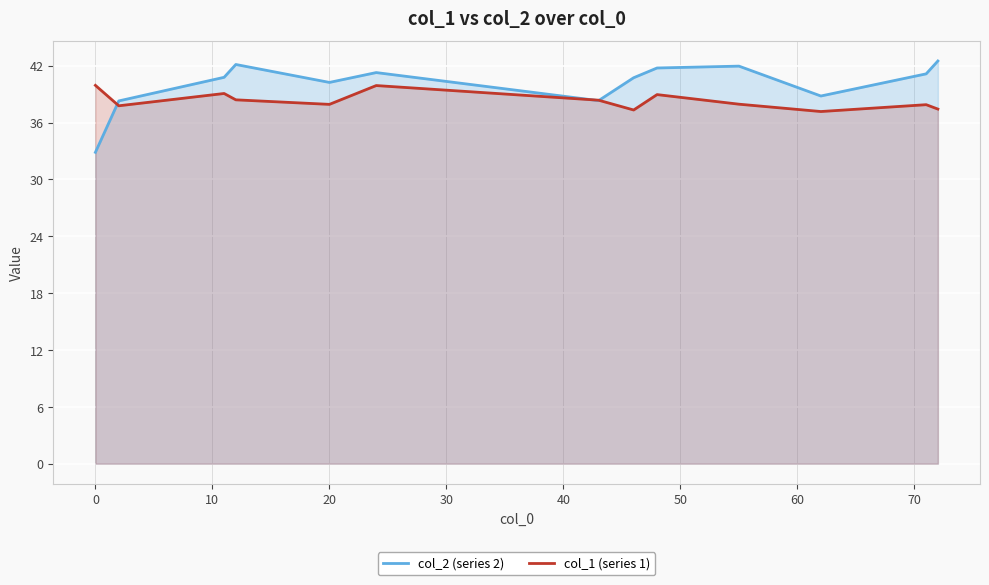

What is the total value across all series at 0?

72.8